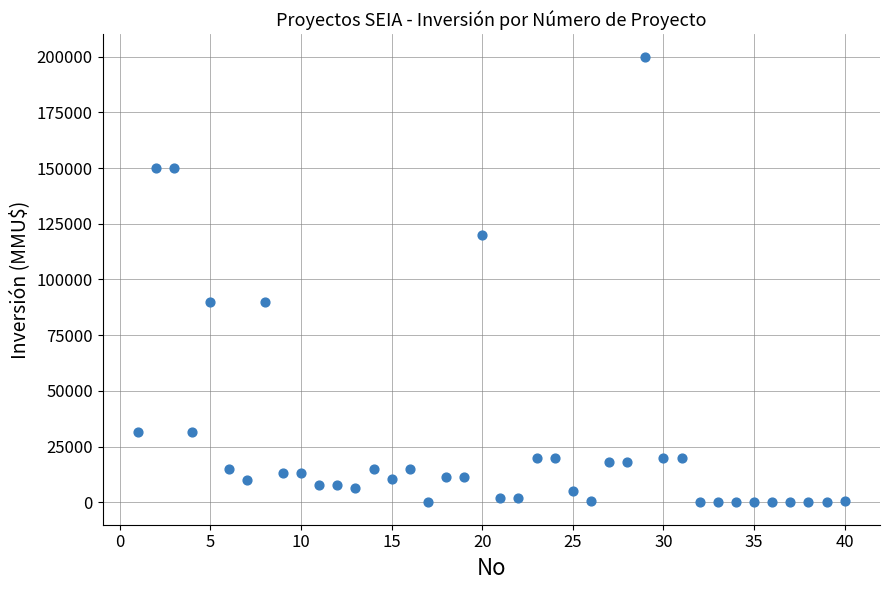

What is the range of Y values (max minus min)?

200000